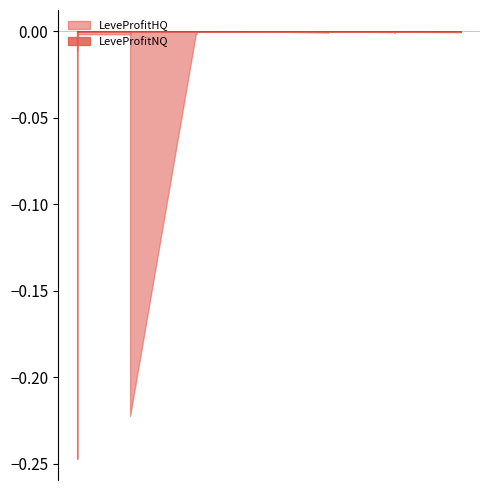

At which label does LeveProfitNQ reach its peak?

1